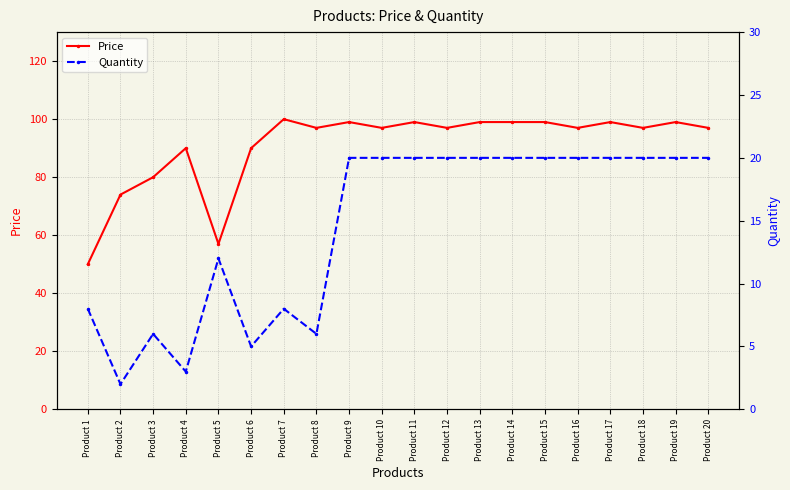

True or false: Price has a value of 97 at Product 20.

True